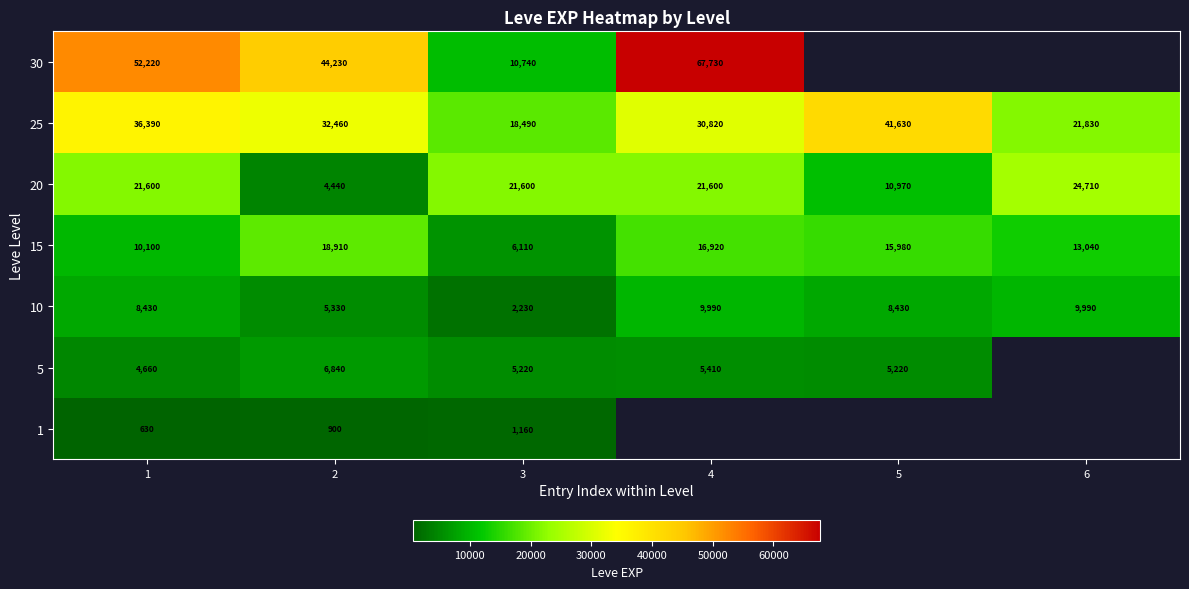

What is the smallest value displayed?

630.0